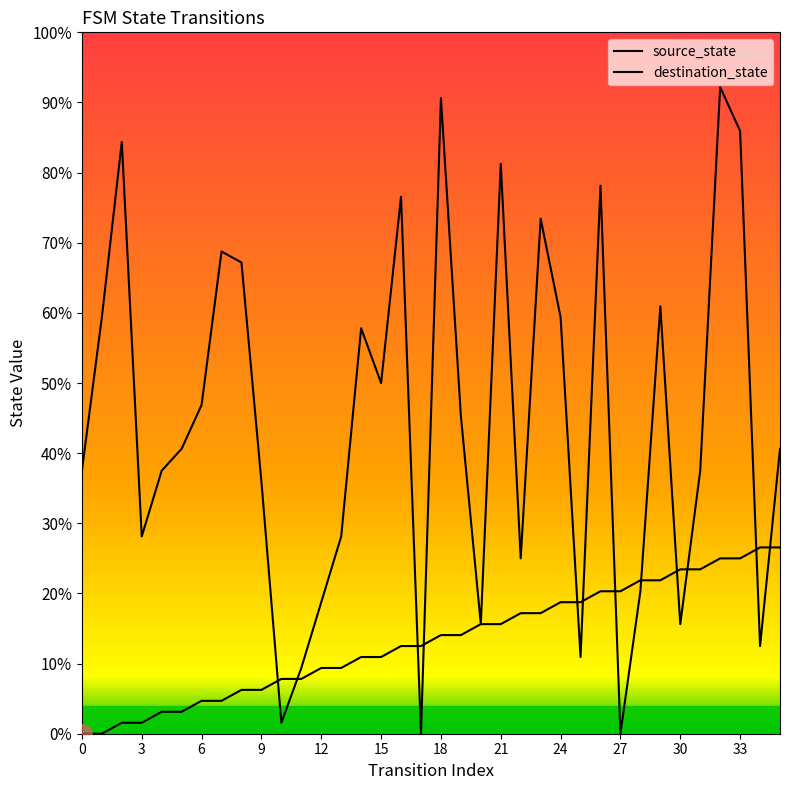

How many lines are shown in the chart?

2